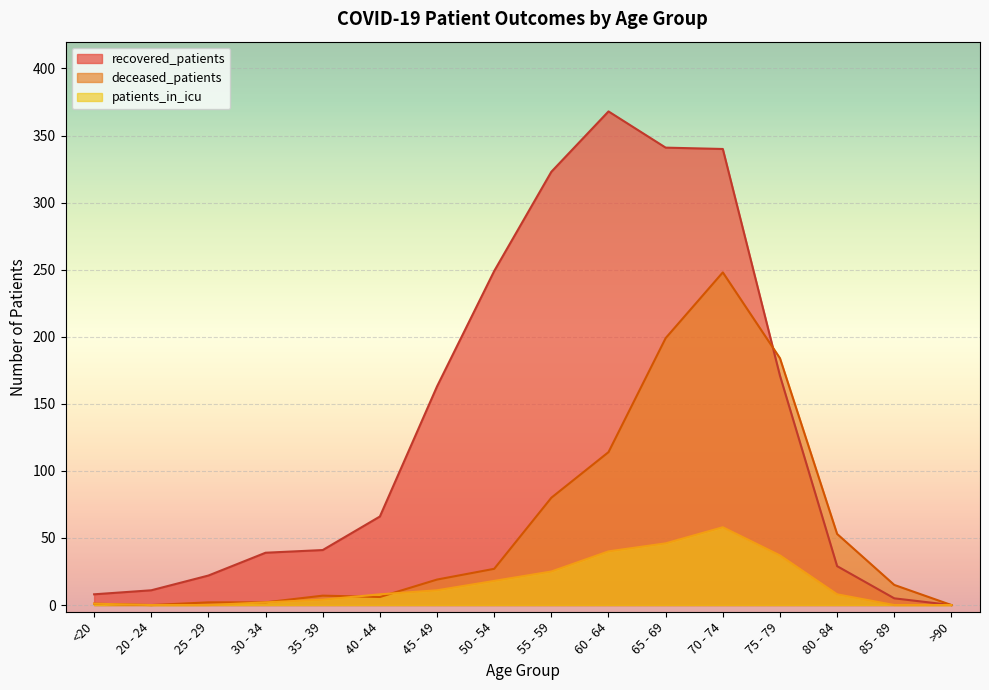

Reading right to left, transcribe all the data shown in this chart.

recovered_patients: 0	5	29	171	340	341	368	323	249	163	66	41	39	22	11	8
deceased_patients: 0	15	53	184	248	199	114	80	27	19	6	7	2	2	0	1
patients_in_icu: 0	0	8	37	58	46	40	25	18	11	8	4	2	0	0	1